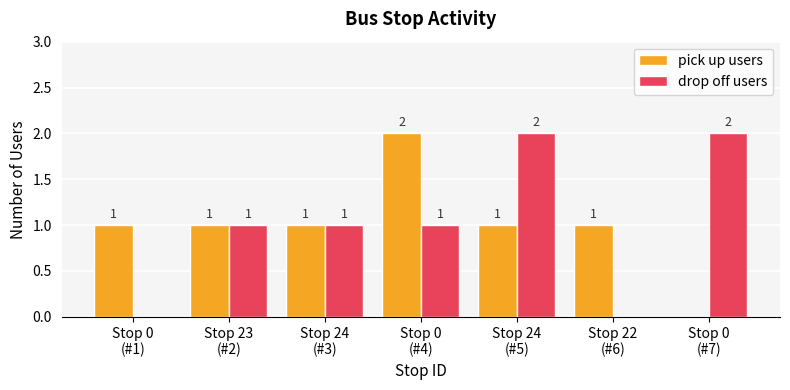

Is it true that drop off users equals 0 at Stop 24
(#5)?

False